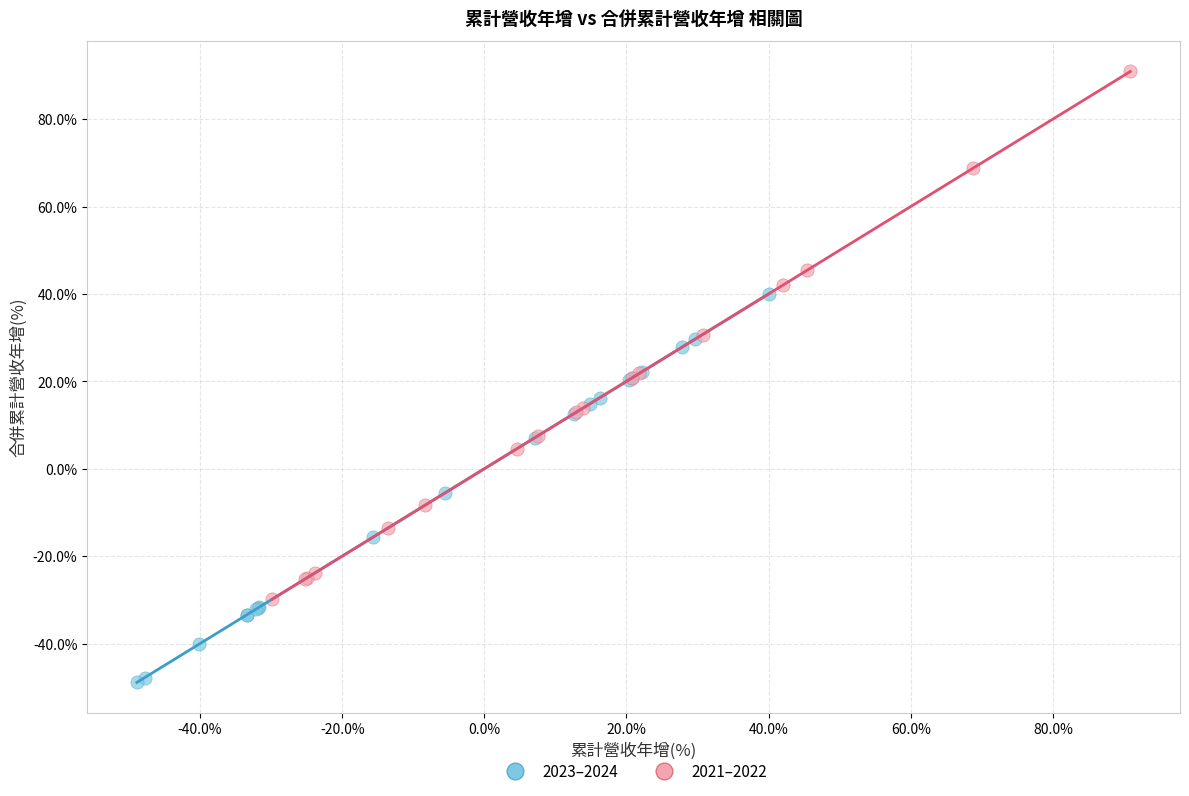

Which series contains the lowest Y value?

2023–2024